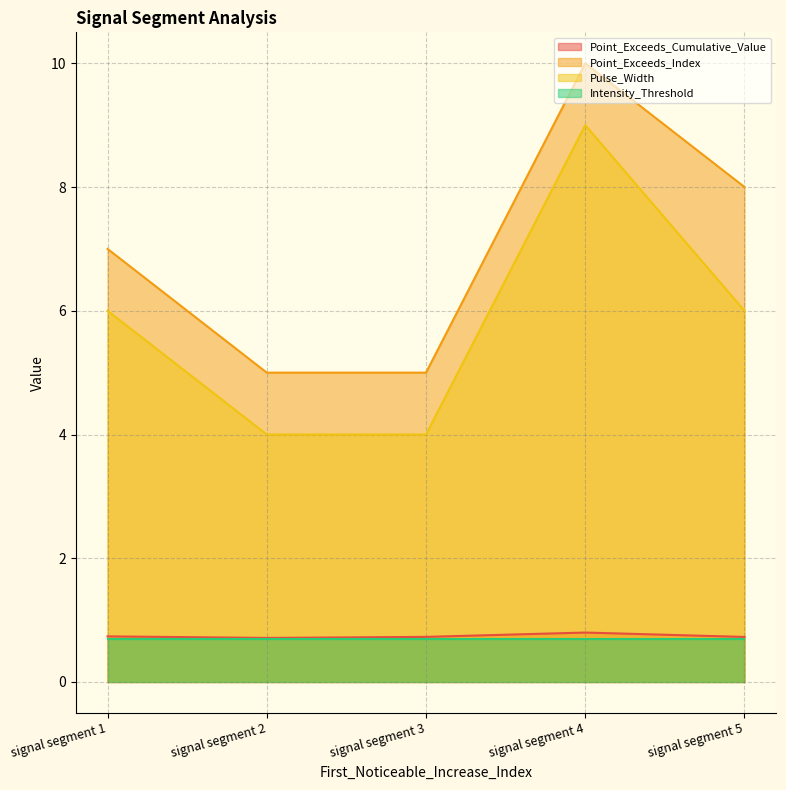

At which label does Point_Exceeds_Index reach its minimum?

signal segment 2